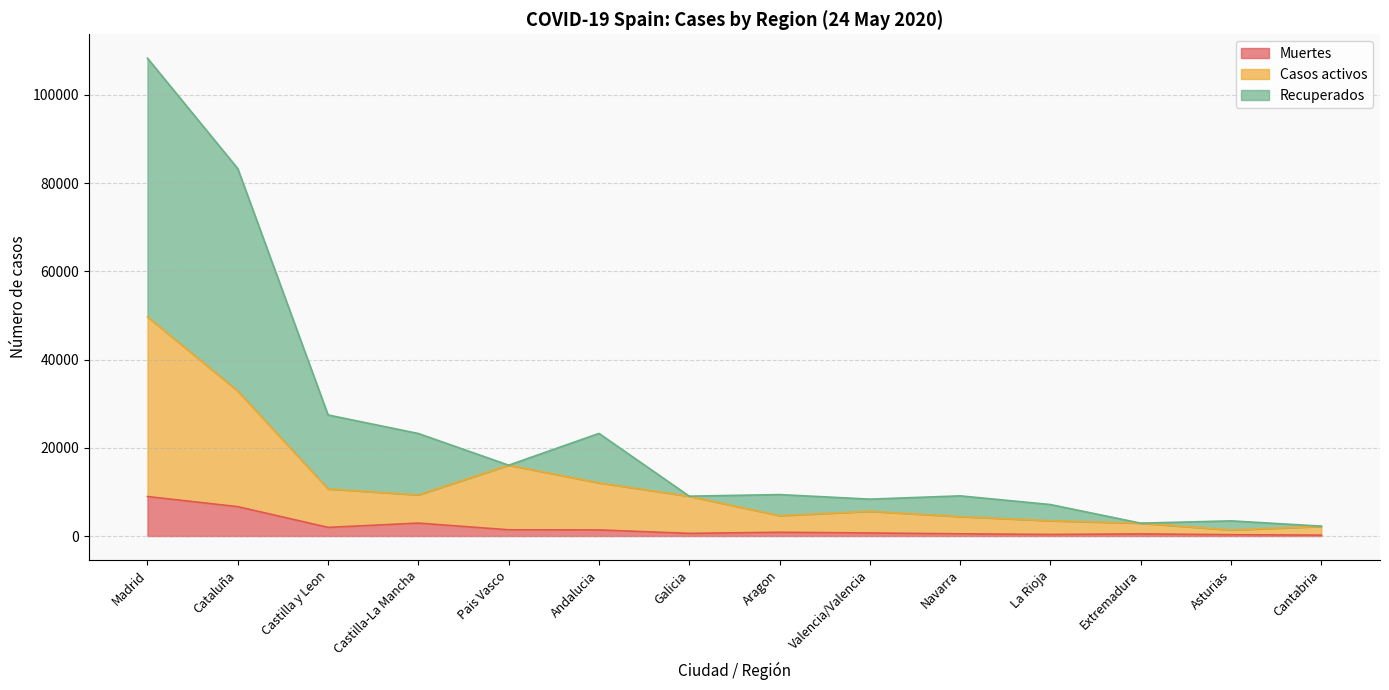

Reading left to right, list all the values displayed in this chart.

Muertes: Madrid=8956	Cataluña=6663	Castilla y Leon=1961	Castilla-La Mancha=2934	Pais Vasco=1418	Andalucia=1389	Galicia=604	Aragon=858	Valencia/Valencia=693	Navarra=509	La Rioja=357	Extremadura=487	Asturias=307	Cantabria=203
Casos activos: Madrid=49692	Cataluña=32866	Castilla y Leon=10677	Castilla-La Mancha=9326	Pais Vasco=16064	Andalucia=12060	Galicia=9013	Aragon=4630	Valencia/Valencia=5600	Navarra=4414	La Rioja=3464	Extremadura=2909	Asturias=1370	Cantabria=2184
Recuperados: Madrid=108346	Cataluña=83317	Castilla y Leon=27453	Castilla-La Mancha=23247	Pais Vasco=16064	Andalucia=23268	Galicia=9041	Aragon=9399	Valencia/Valencia=8367	Navarra=9110	La Rioja=7143	Extremadura=2919	Asturias=3440	Cantabria=2246